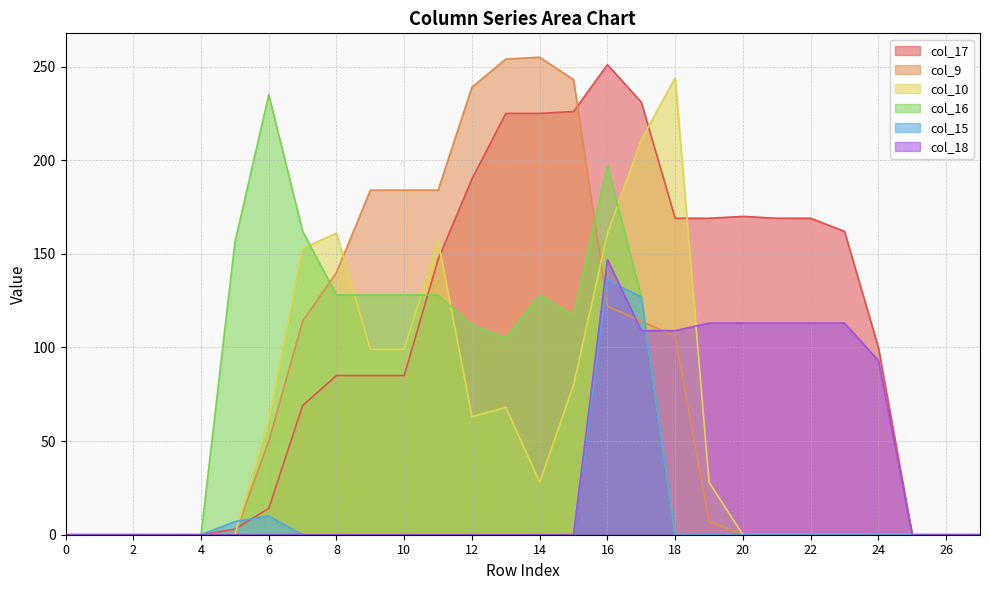

True or false: col_17 has a value of 259 at 22.

False